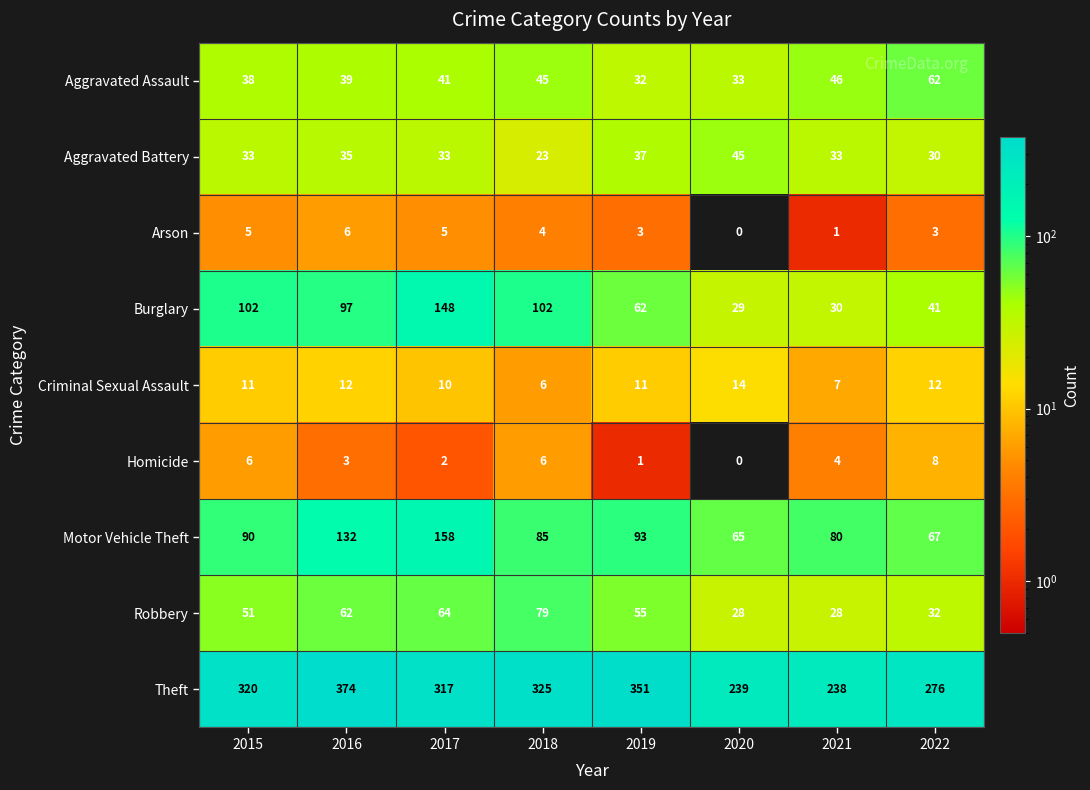

What value does the Arson series have at 2019?

3